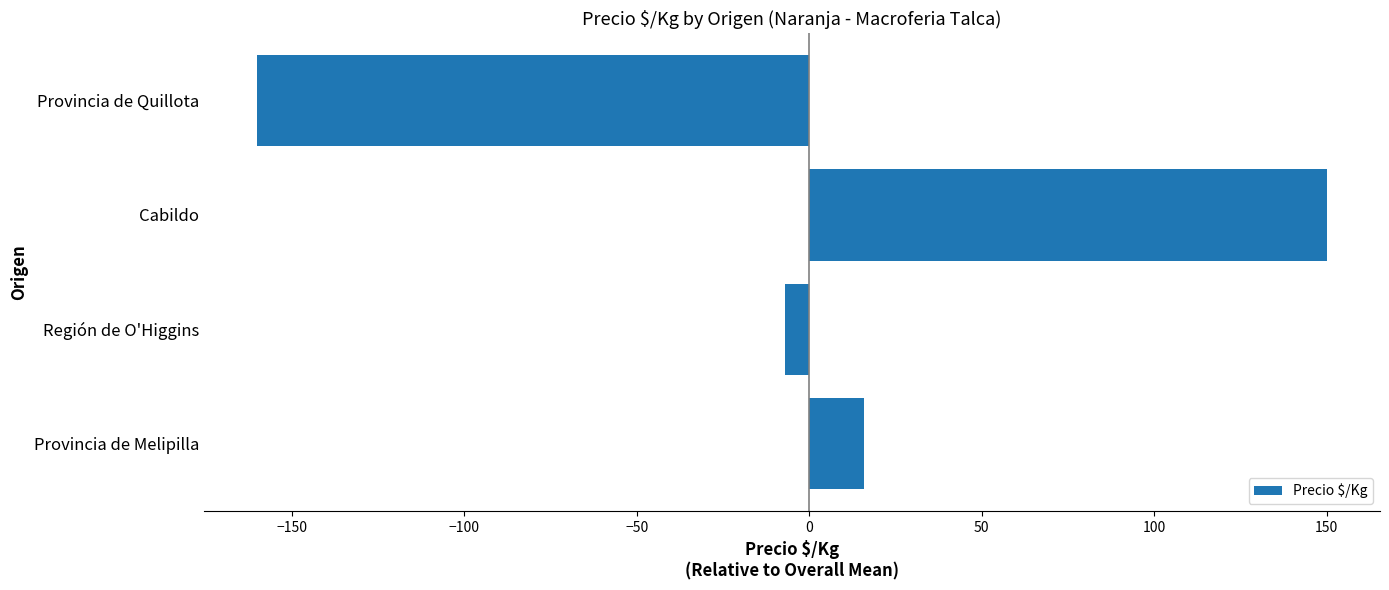

Reading bottom to top, extract all data points from this chart.

16	-7	150	-160